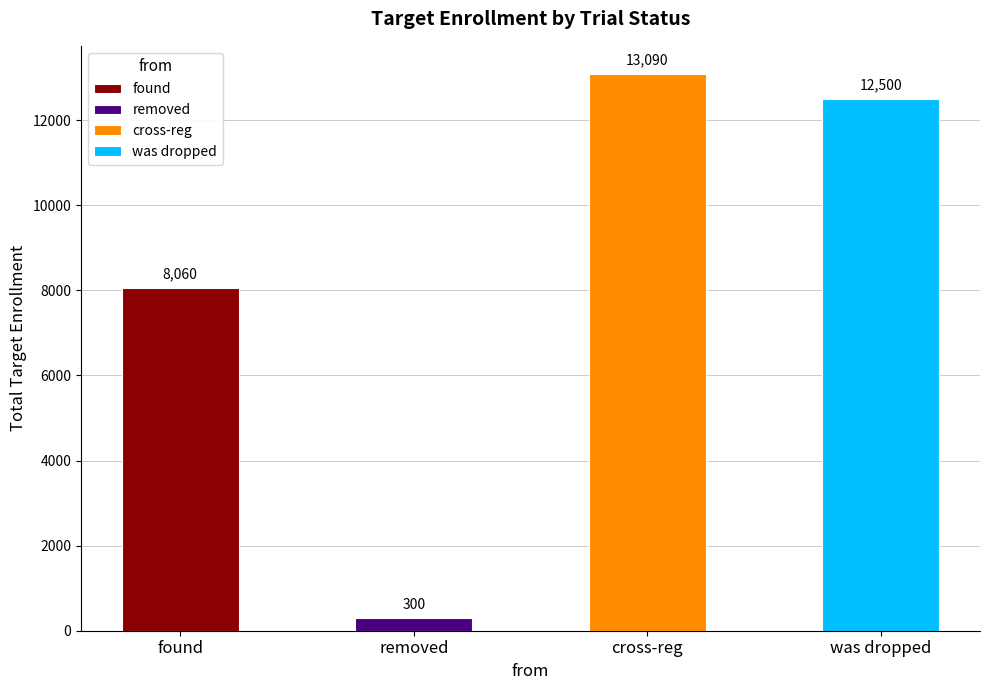

Are the bars grouped side by side (vs. stacked)?

No